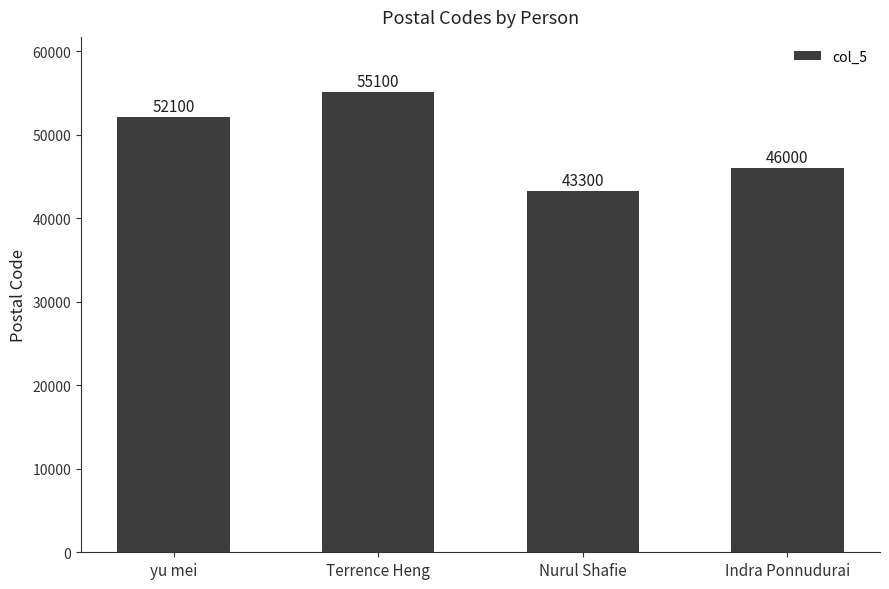

List the labels in order of value, largest first.

Terrence Heng, yu mei, Indra Ponnudurai, Nurul Shafie